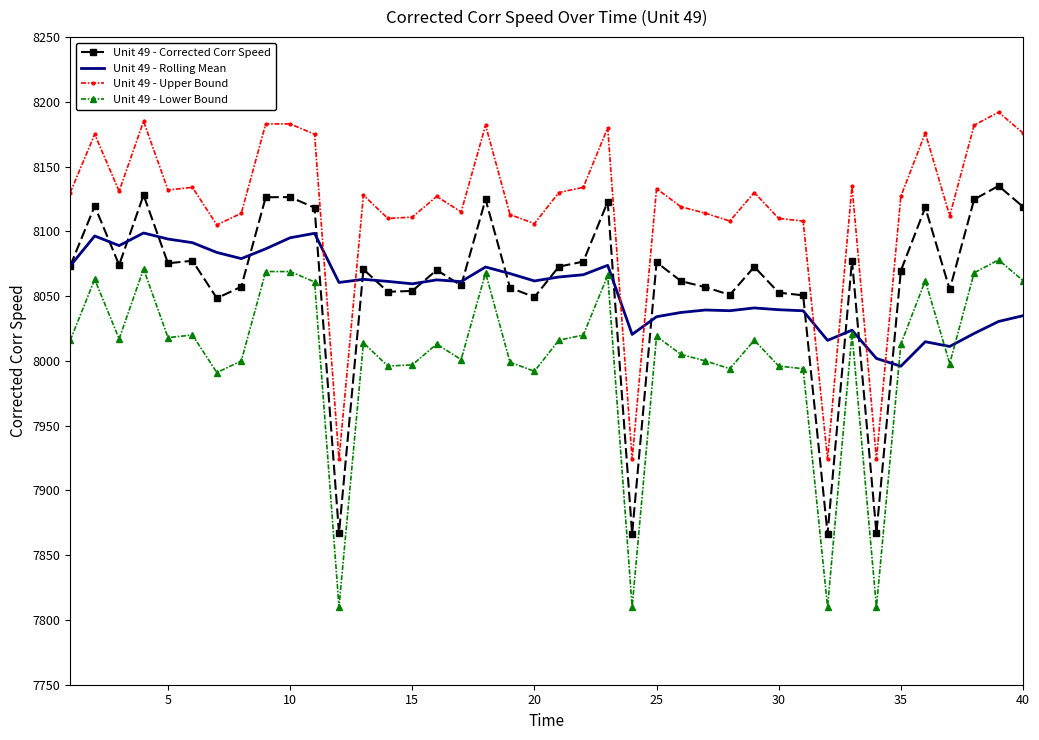

Rank the series by their maximum value, from lowest to highest.

Unit 49 - Lower Bound, Unit 49 - Rolling Mean, Unit 49 - Corrected Corr Speed, Unit 49 - Upper Bound